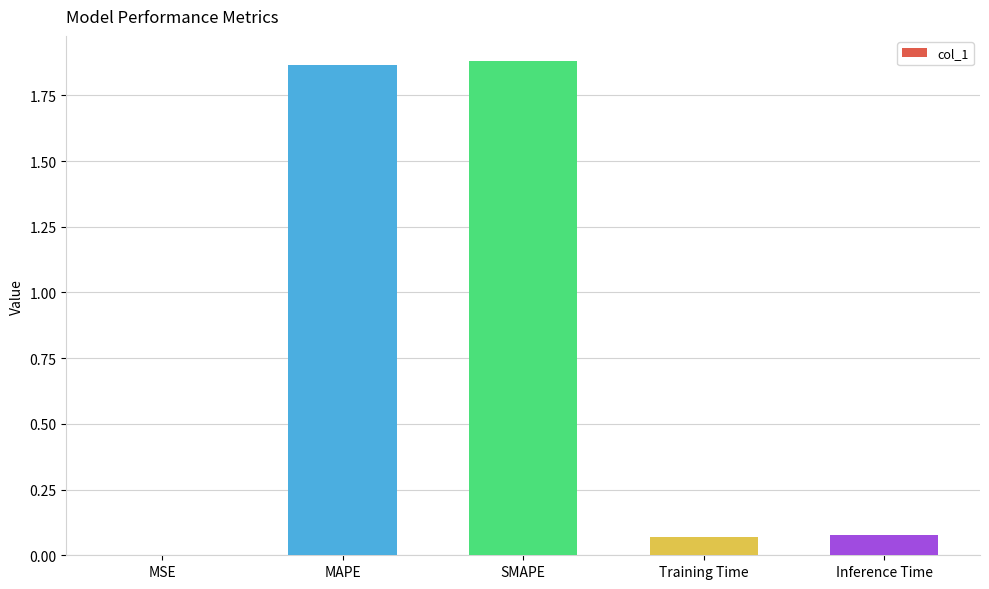

Is it true that the value at Training Time is 0.0?

False